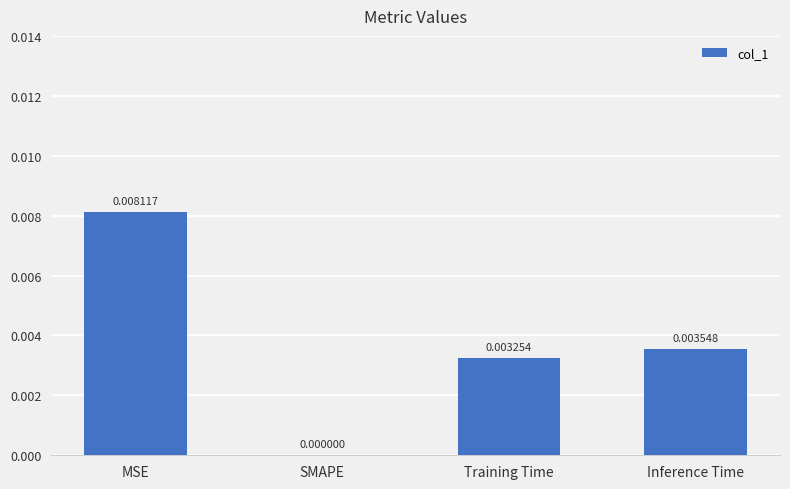

Which category has the highest value across all series?

MSE